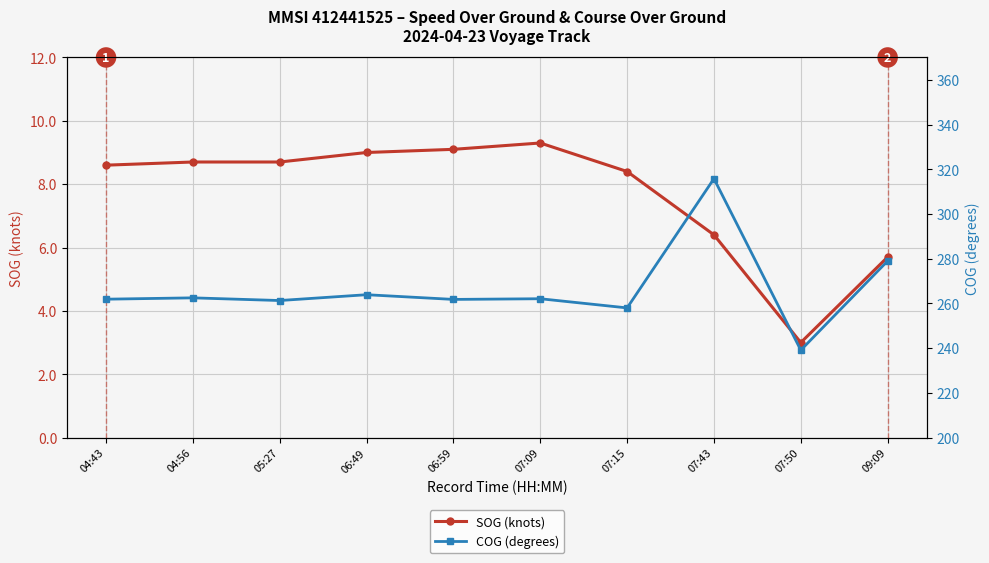

Is it true that COG (degrees) equals 263.9 at 06:49?

True